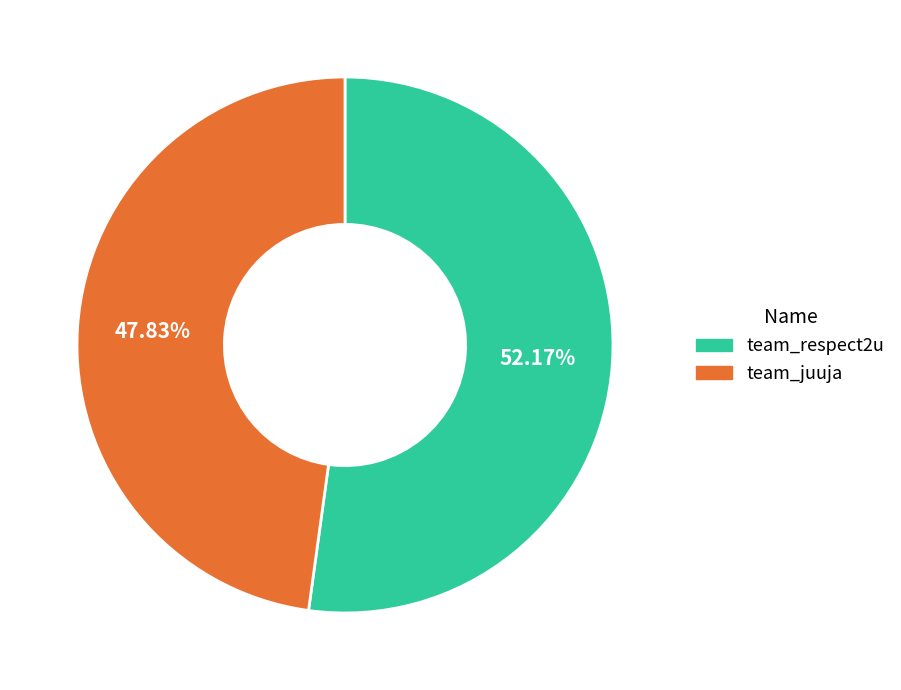

To the nearest percent, what is the average slice percentage?

50%